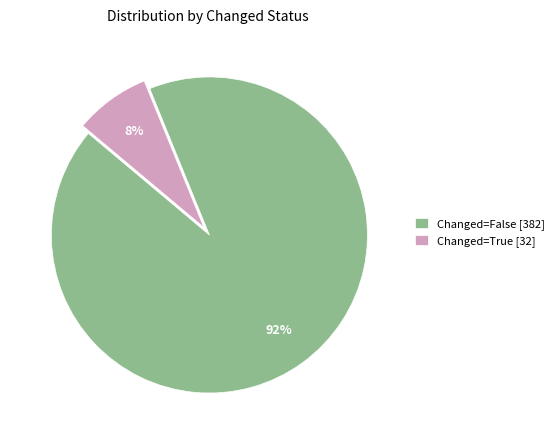

The Changed=False [382] slice represents 92% of the pie. True or false?

True